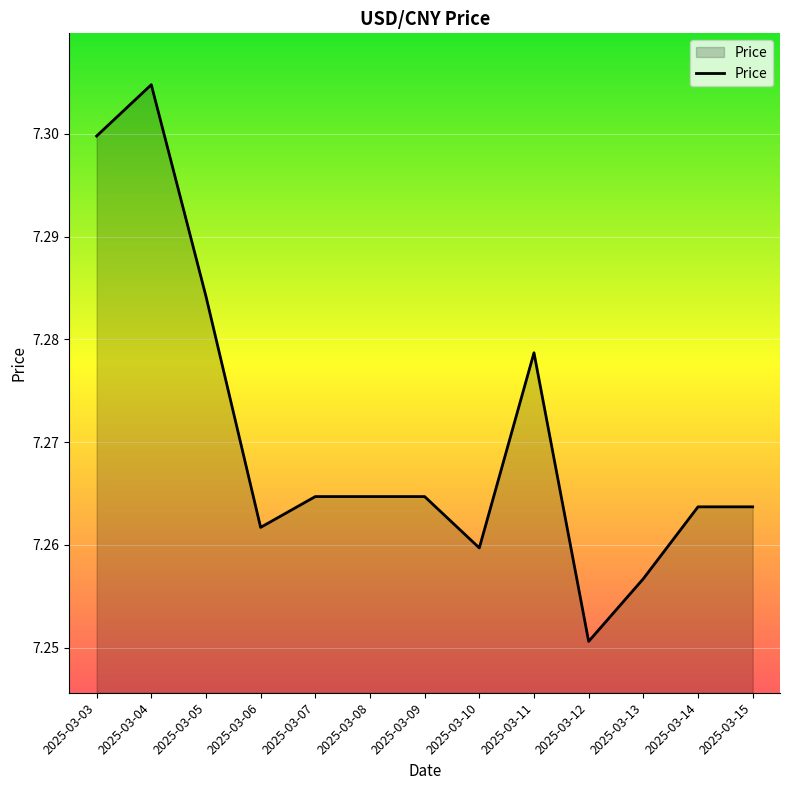

What is the sum of all values?

94.5